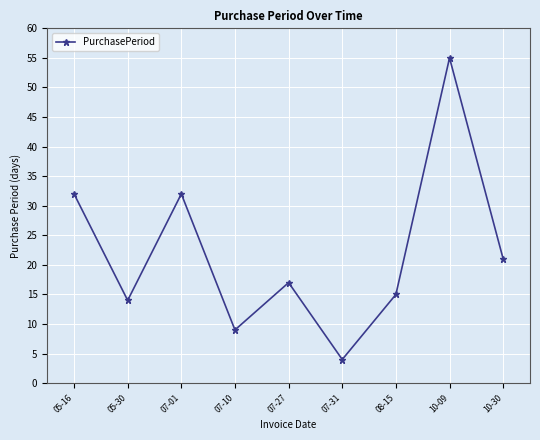

What is the change in value from 05-16 to 07-31?

-28